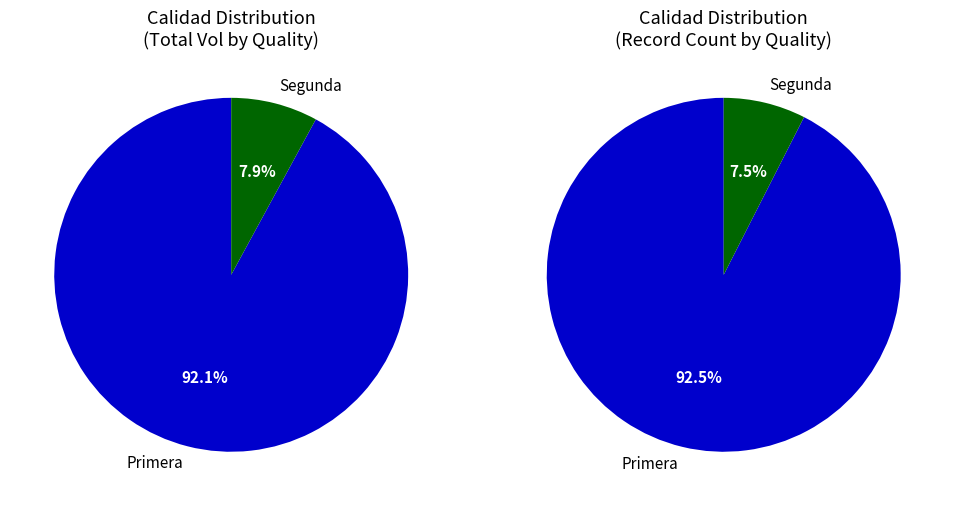

Is the sum of 33 and 30 greater than half?

No